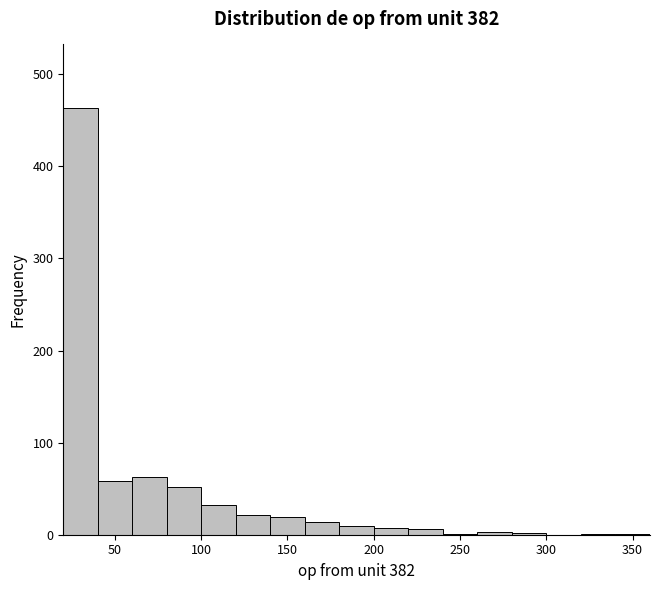

What is the height of the bar covering 80 to 100 on the x-axis? Neither the bar edges nor the heights are printed on the chart, so give them approximately, as read against the axes.

50